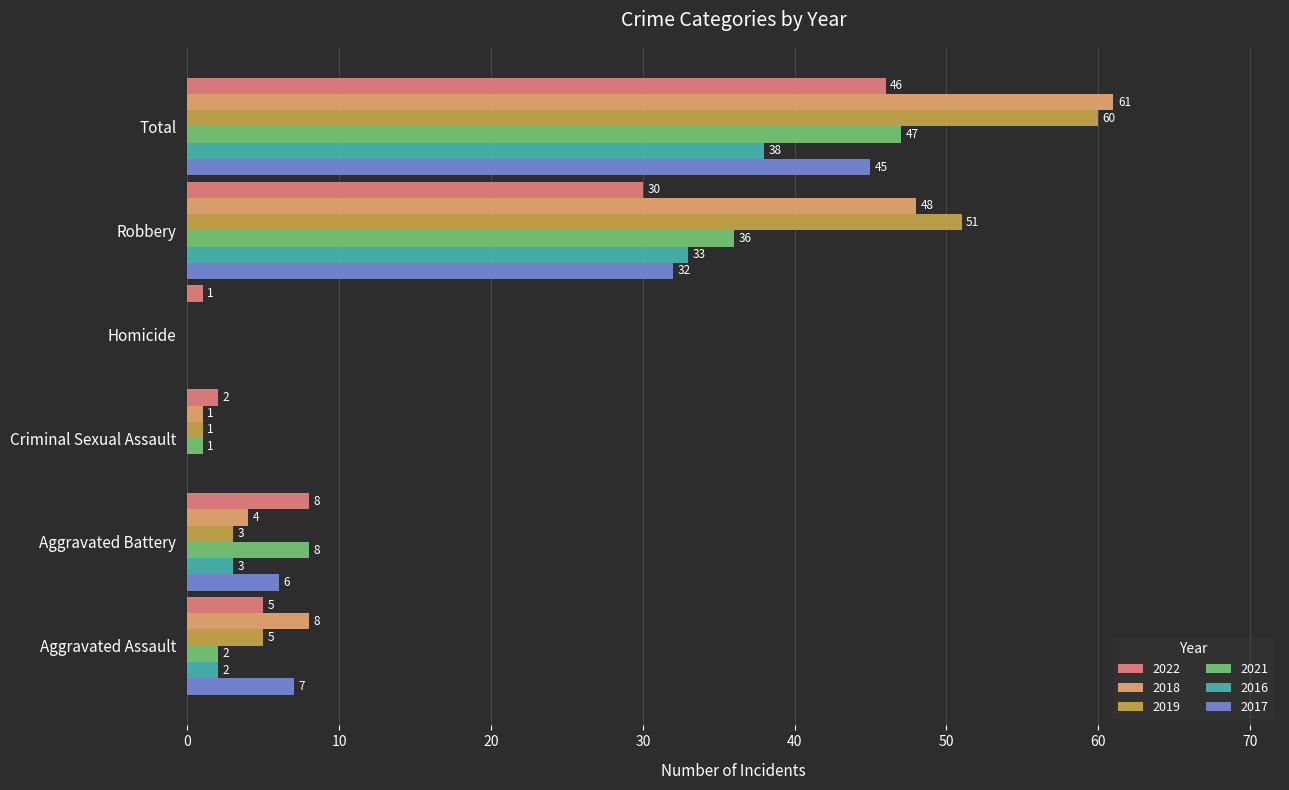

At which label is 2019 closest to 30?

Robbery